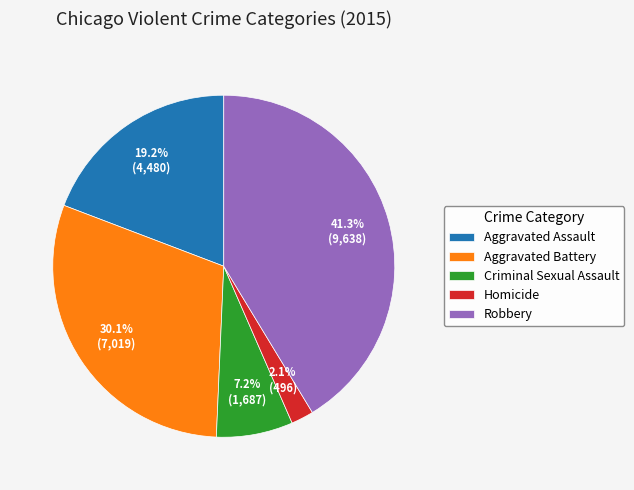

How many segments does this pie chart have?

5